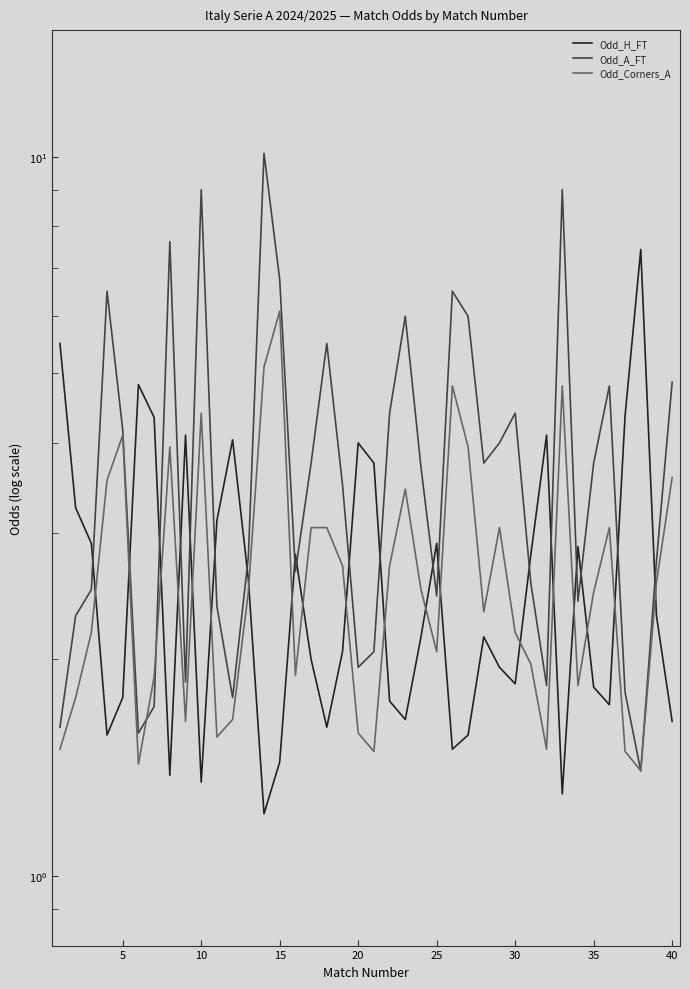

How many data points in Odd_A_FT are less than 3?

19